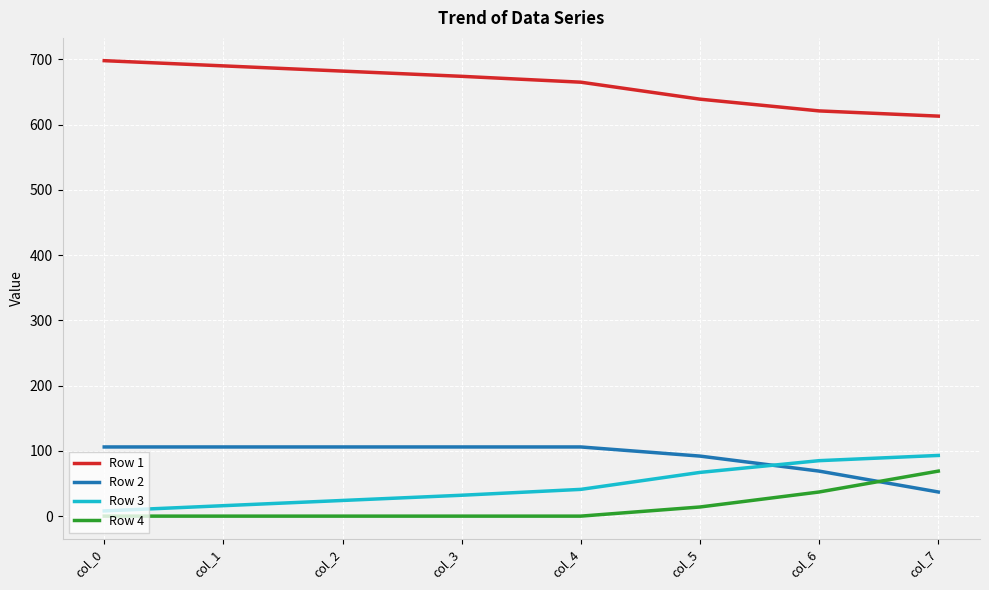

Is it true that Row 1 equals 157 at col_2?

False